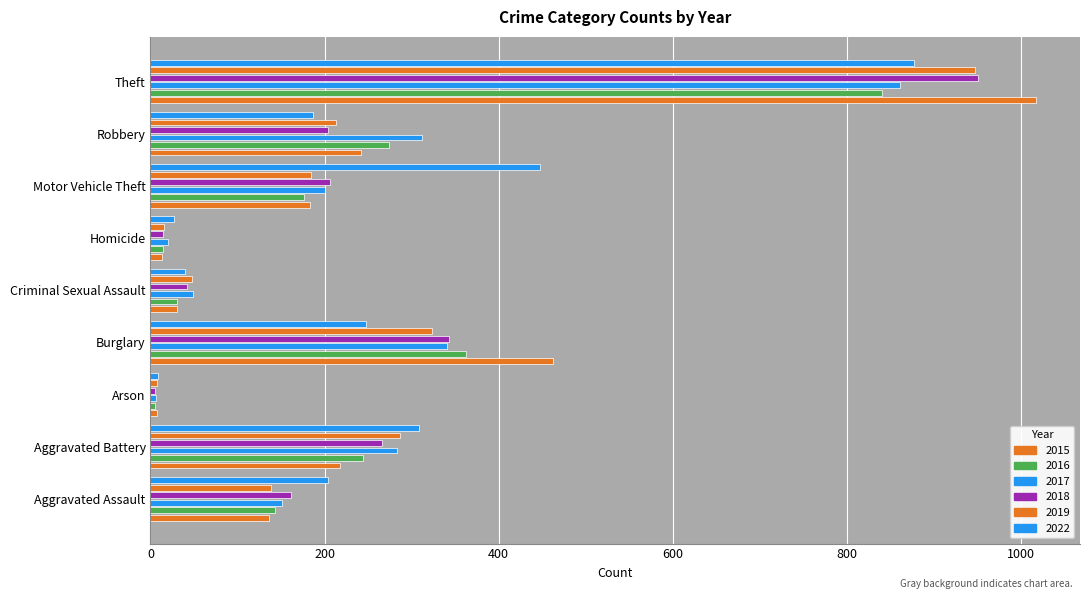

Does the chart contain stacked bars?

No